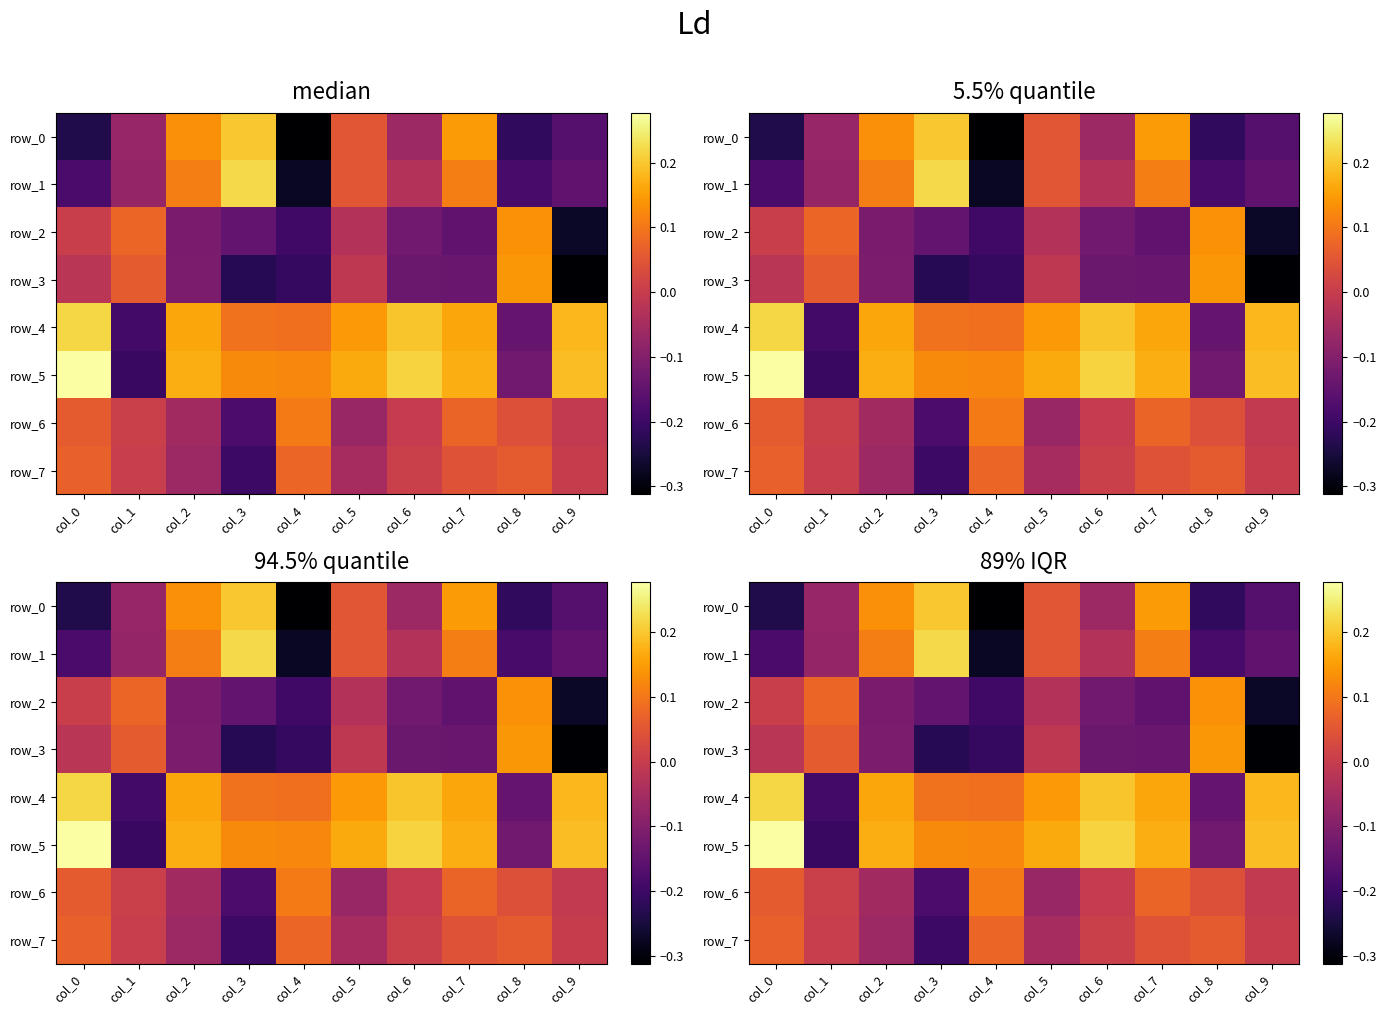

How many data points in row_3 are less than 0?

8